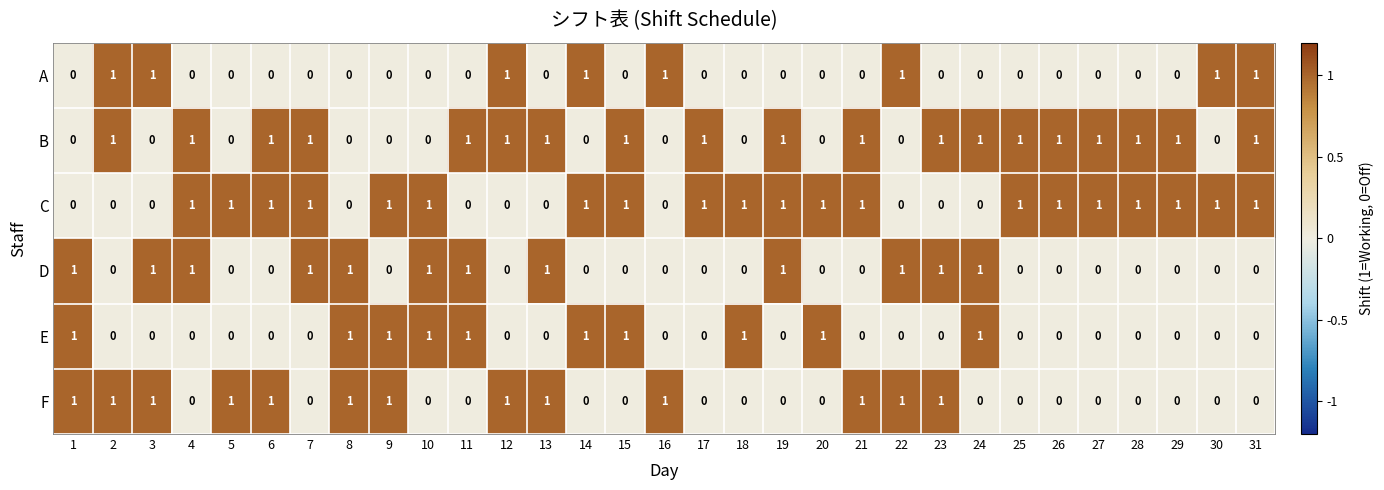

Is the value of F at 12 greater than the value of E at 3?

Yes